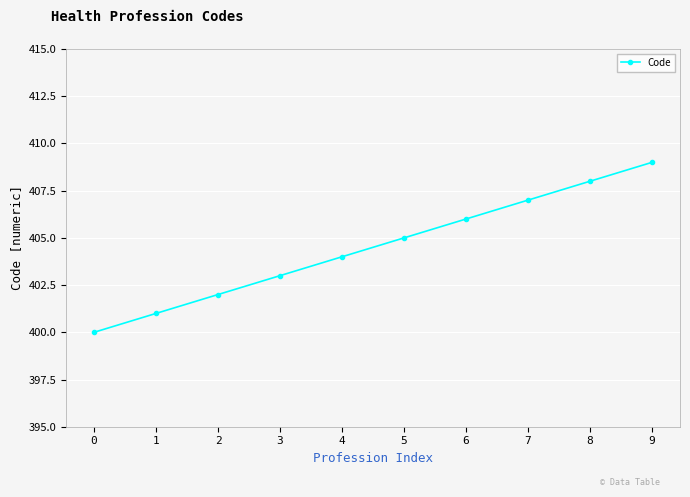

List the labels in order of value, largest first.

9, 8, 7, 6, 5, 4, 3, 2, 1, 0